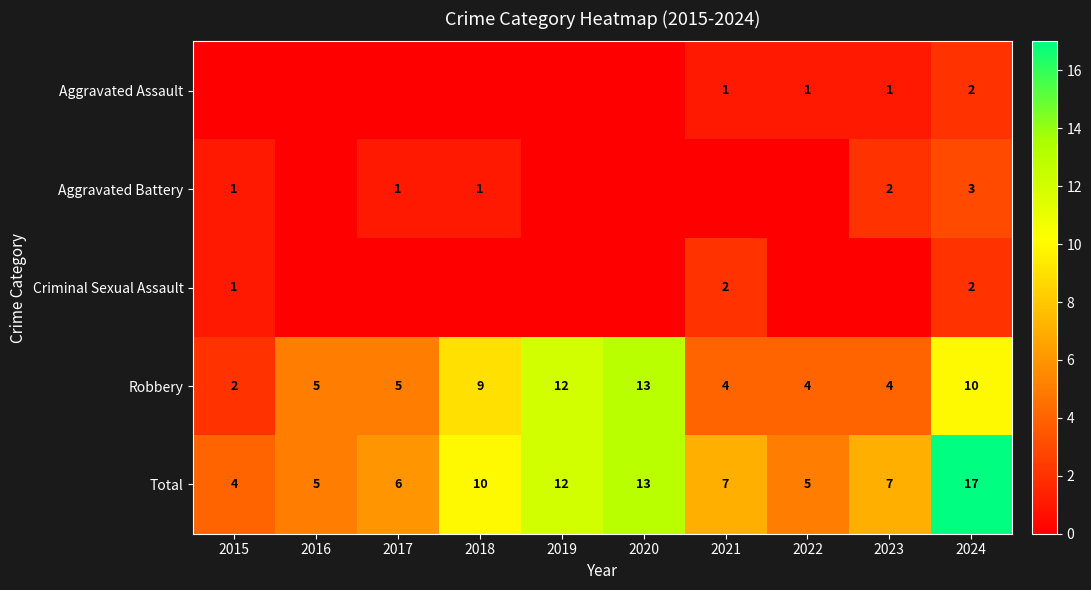

The value of Aggravated Assault at 2024 is 1. True or false?

False